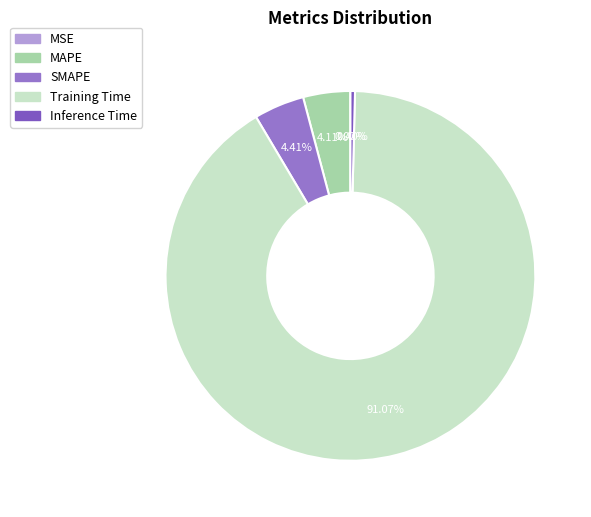

To the nearest percent, what percentage of the pie is Training Time?

91%